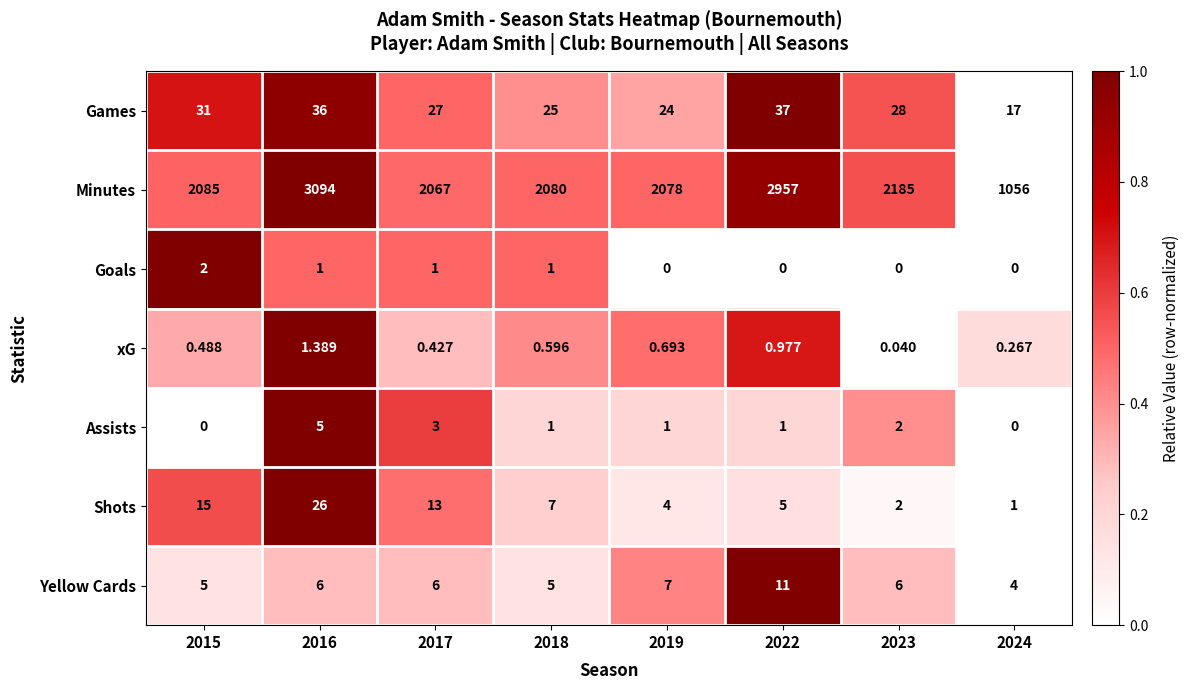

List the series in order of their peak value, highest first.

Minutes, Games, Shots, Yellow Cards, Assists, Goals, xG